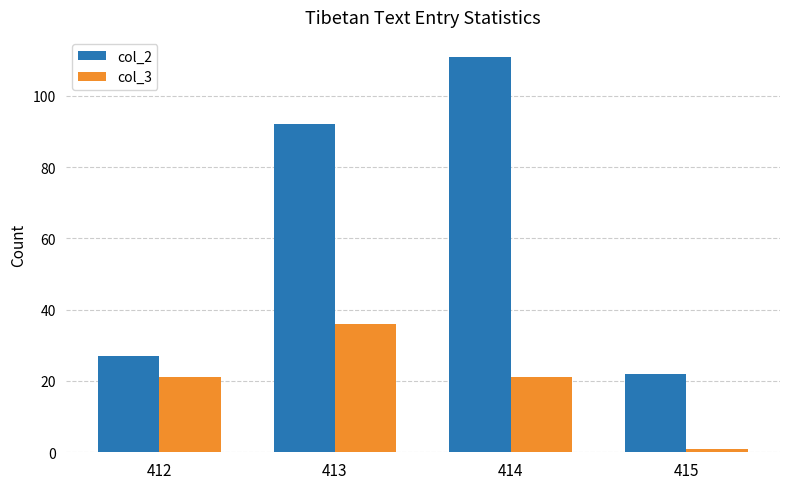

List the labels in order of col_2 value, smallest first.

415, 412, 413, 414